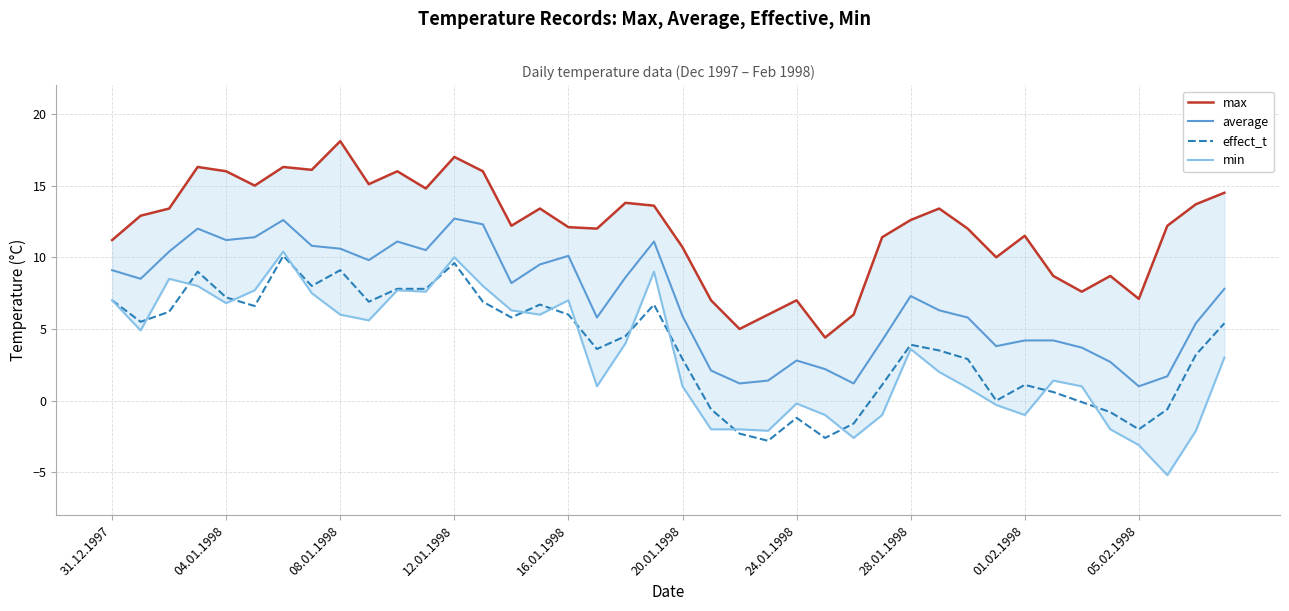

What is the minimum value for average?

1.0